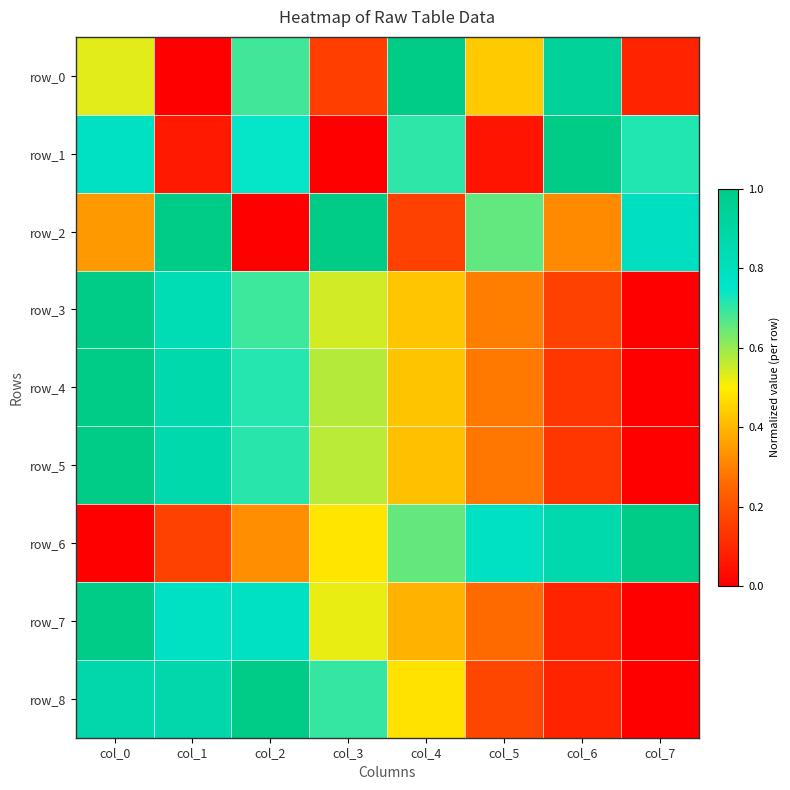

Rank the categories by row_0 value from lowest to highest.

col_1, col_7, col_3, col_5, col_0, col_2, col_6, col_4